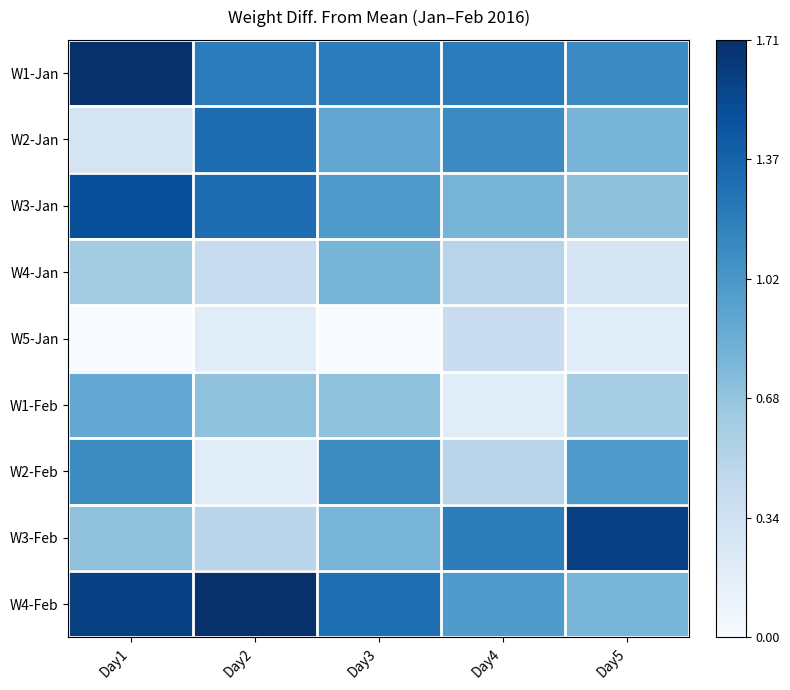

Reading left to right, extract all data points from this chart.

W1-Jan: Day1=1.7	Day2=1.2	Day3=1.2	Day4=1.2	Day5=1.1
W2-Jan: Day1=0.3	Day2=1.3	Day3=0.9	Day4=1.1	Day5=0.8
W3-Jan: Day1=1.5	Day2=1.3	Day3=1.0	Day4=0.8	Day5=0.7
W4-Jan: Day1=0.6	Day2=0.4	Day3=0.8	Day4=0.5	Day5=0.3
W5-Jan: Day1=0.0	Day2=0.2	Day3=0.0	Day4=0.4	Day5=0.2
W1-Feb: Day1=0.9	Day2=0.7	Day3=0.7	Day4=0.2	Day5=0.6
W2-Feb: Day1=1.1	Day2=0.2	Day3=1.1	Day4=0.5	Day5=1.0
W3-Feb: Day1=0.7	Day2=0.5	Day3=0.8	Day4=1.2	Day5=1.6
W4-Feb: Day1=1.6	Day2=1.7	Day3=1.3	Day4=1.0	Day5=0.8